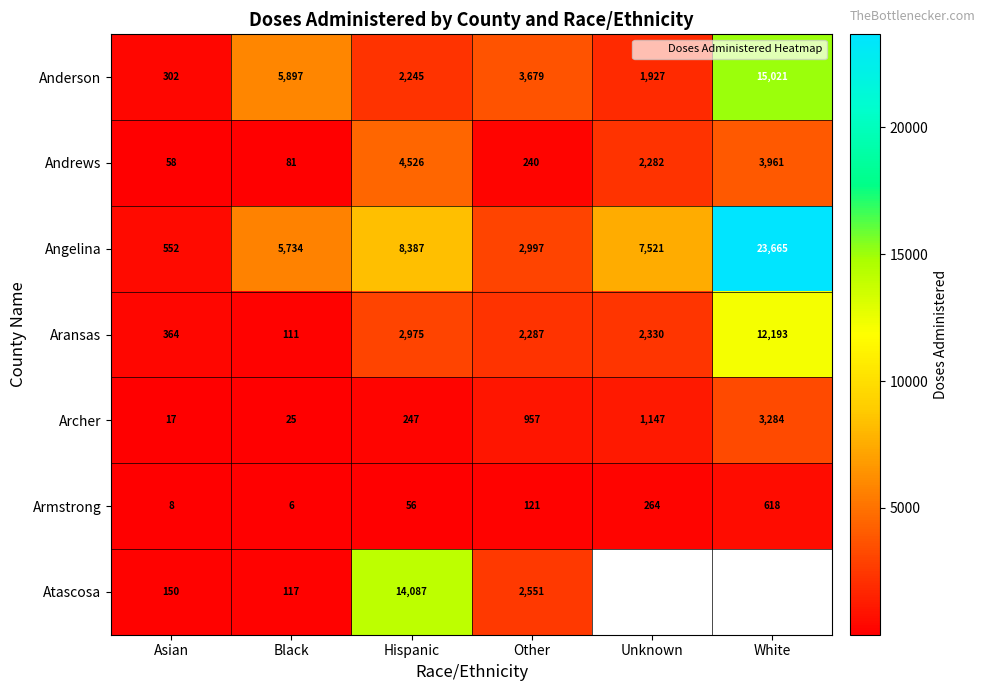

Is it true that Atascosa equals 2551.0 at Other?

True